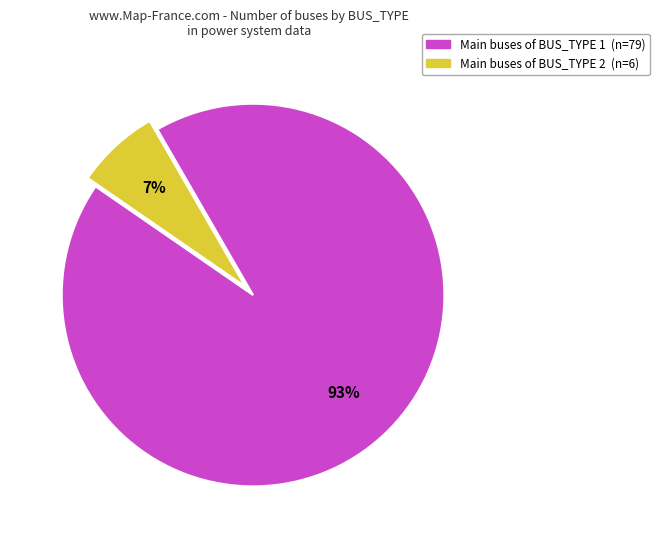

Is there a majority slice in this chart?

Yes